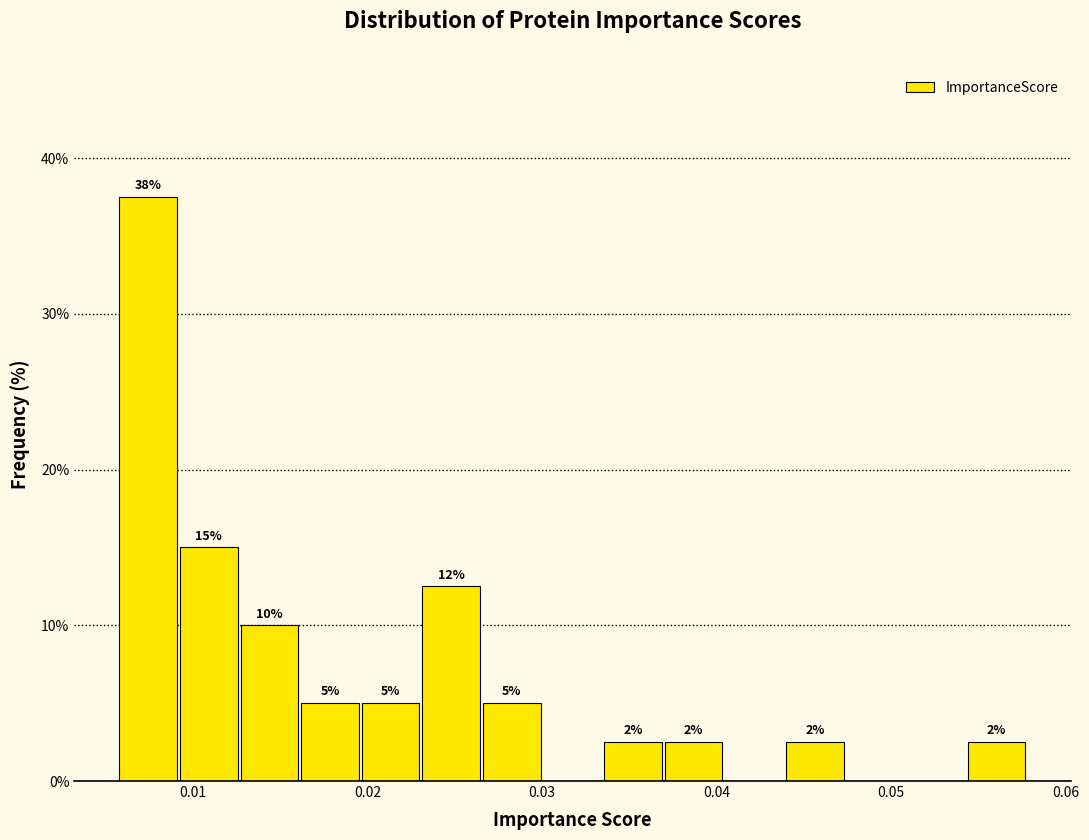

Read against the x-axis, roughly where is the centre of the tallest bar?

0.007